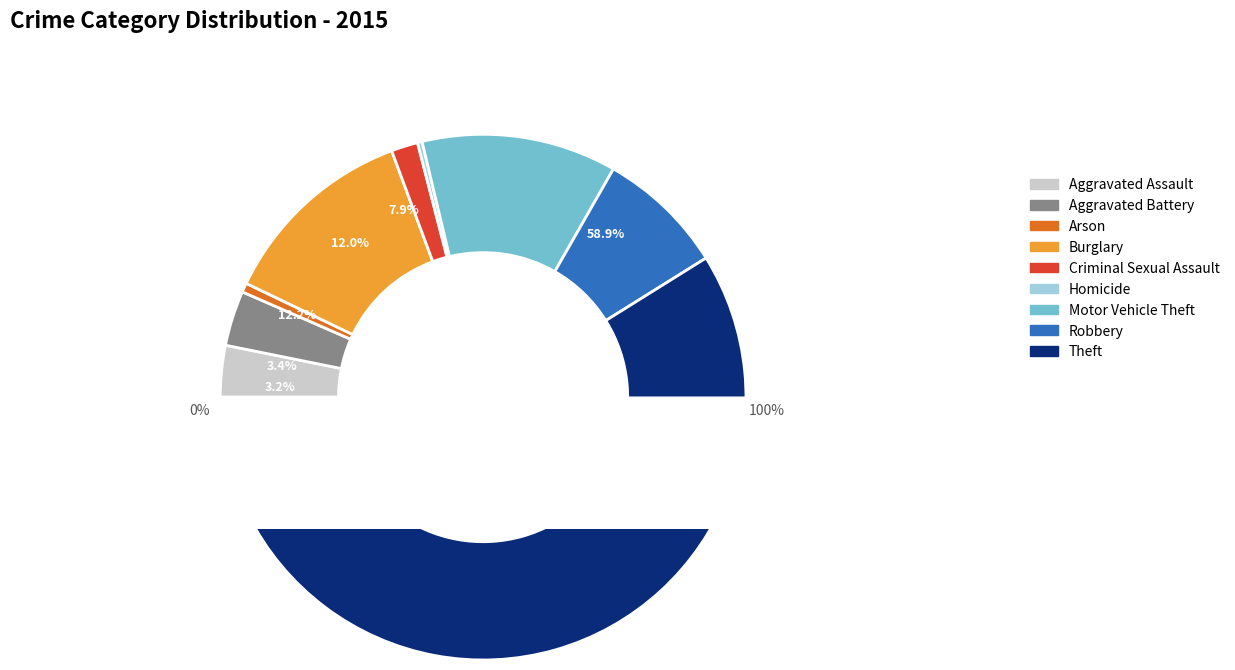

Does Theft represent more than half of the total?

Yes